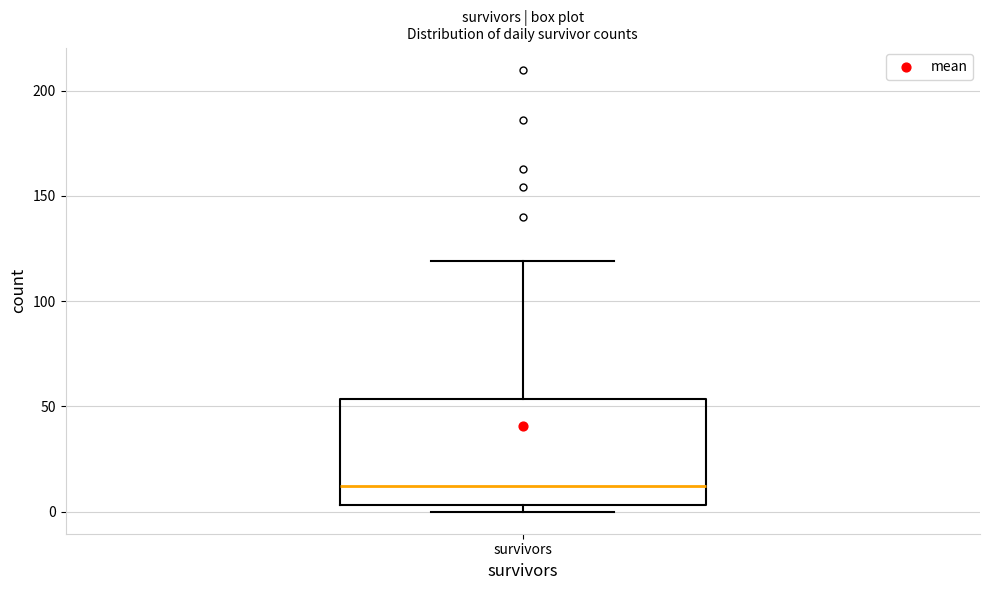

Read this box plot against the y-axis: the position of the median line, the range covered by the box, and the ends of both whiskers. The values are not printed on the chart, so give them approximately, as read against the axis.

median 10, box 5 to 55, whiskers 0 to 120